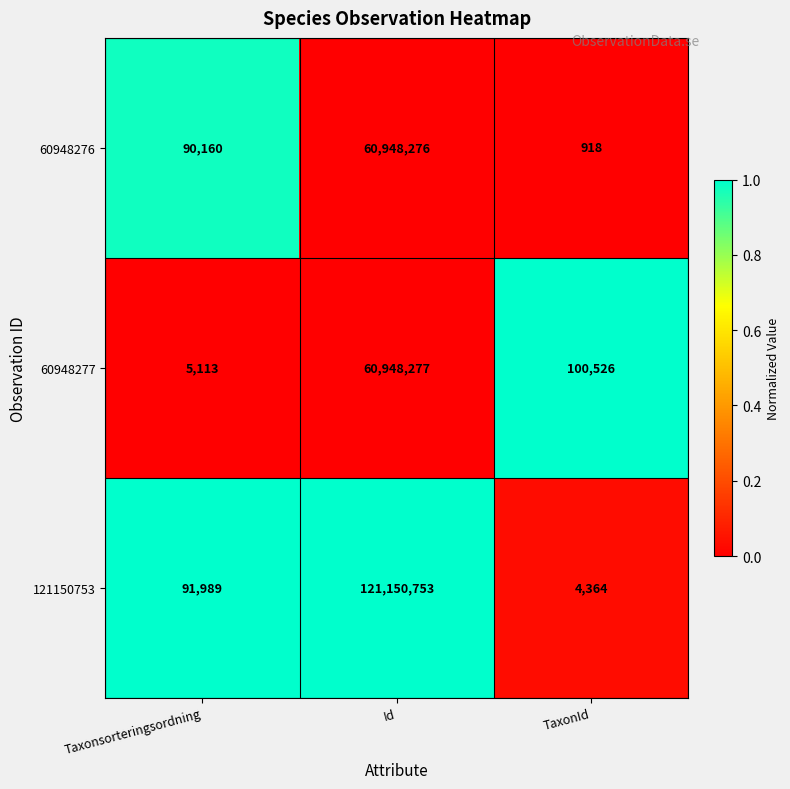

Which label corresponds to the largest value in the chart?

Id